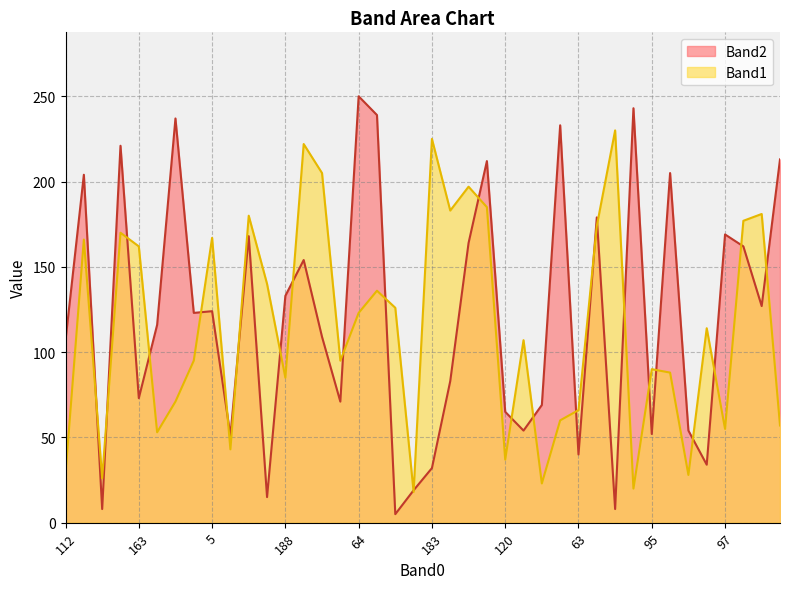

How many interior local valleys does the Band1 series have?

12